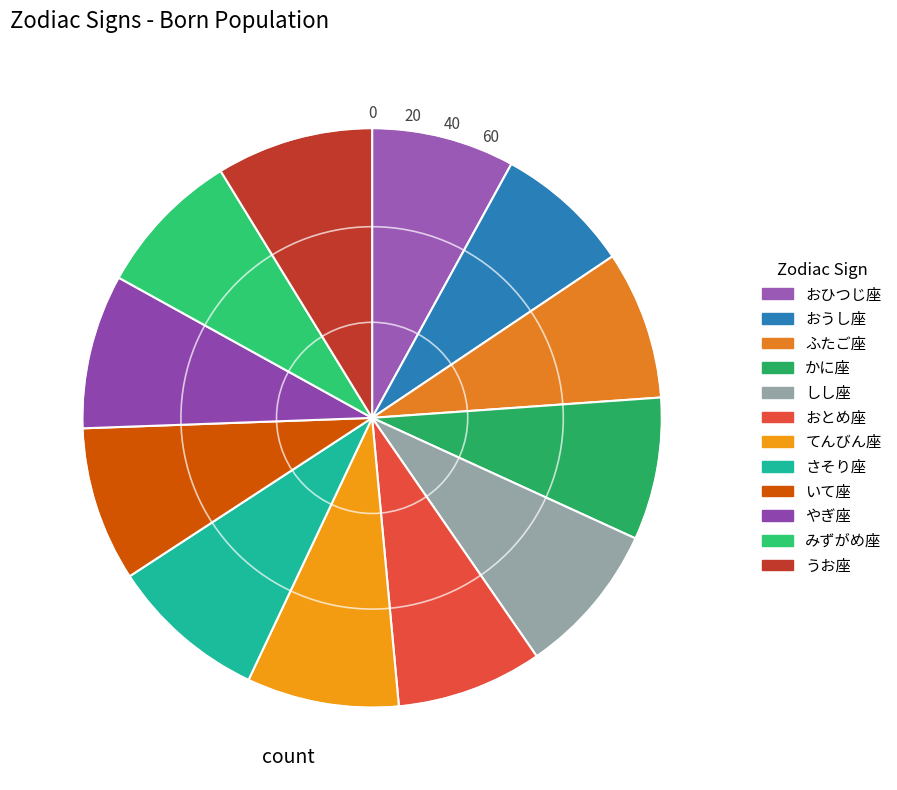

Count the number of slices in the pie.

12